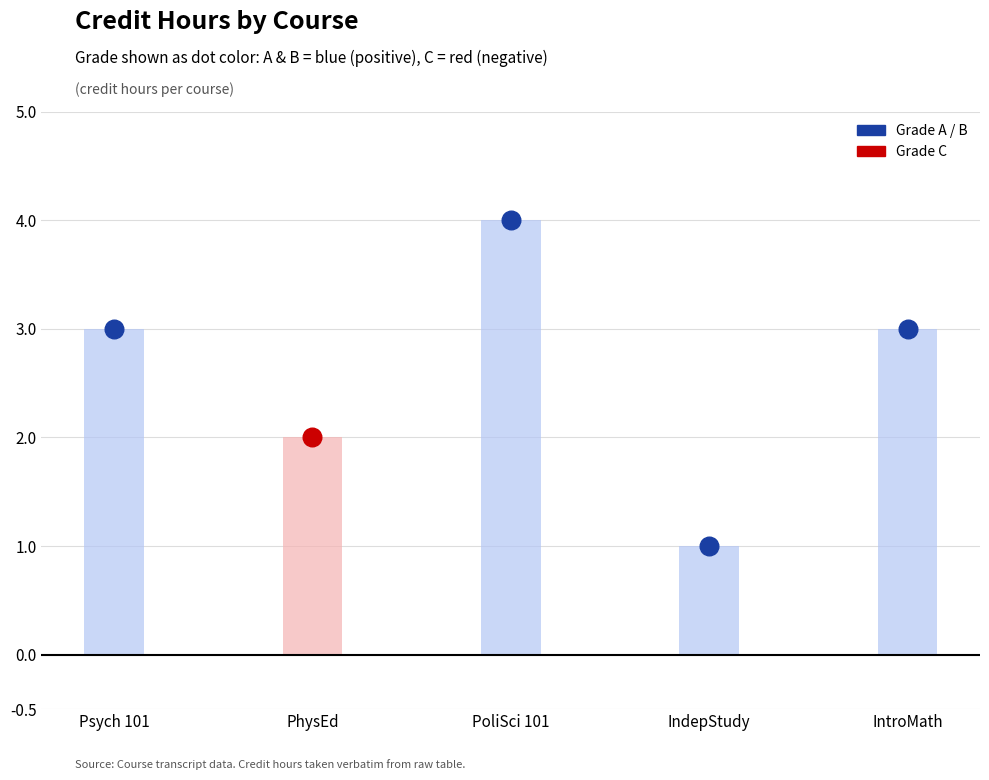

What is the ratio of the value at Psych 101 to the value at PhysEd?

1.5